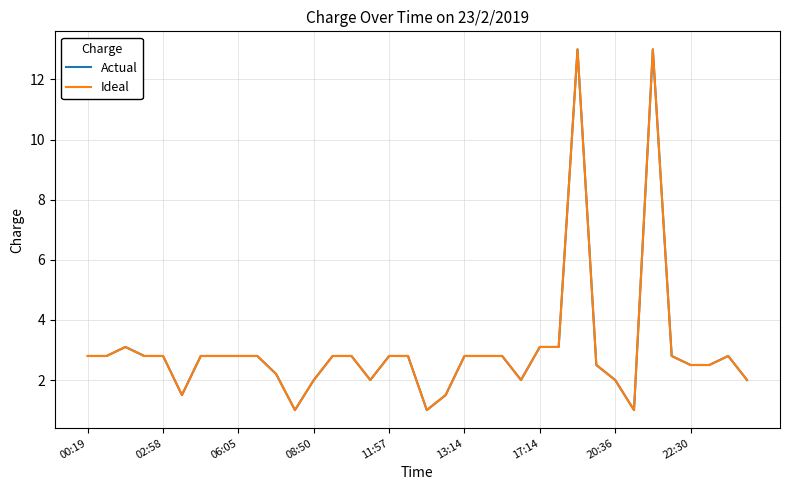

List the series in order of their peak value, lowest first.

Actual, Ideal